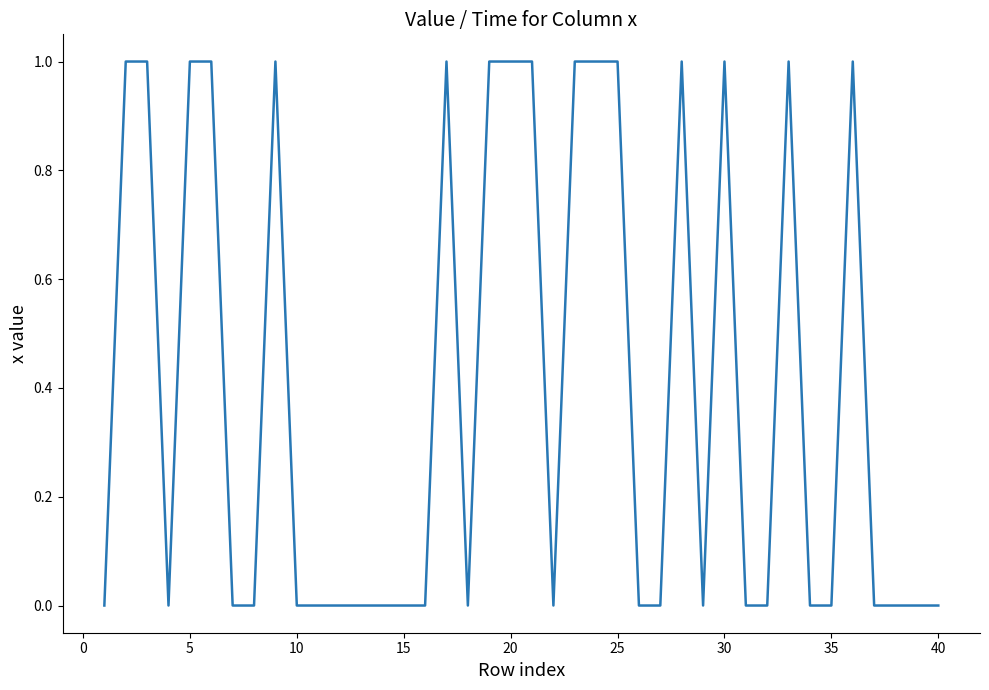

What is the difference between the maximum and minimum values?

1